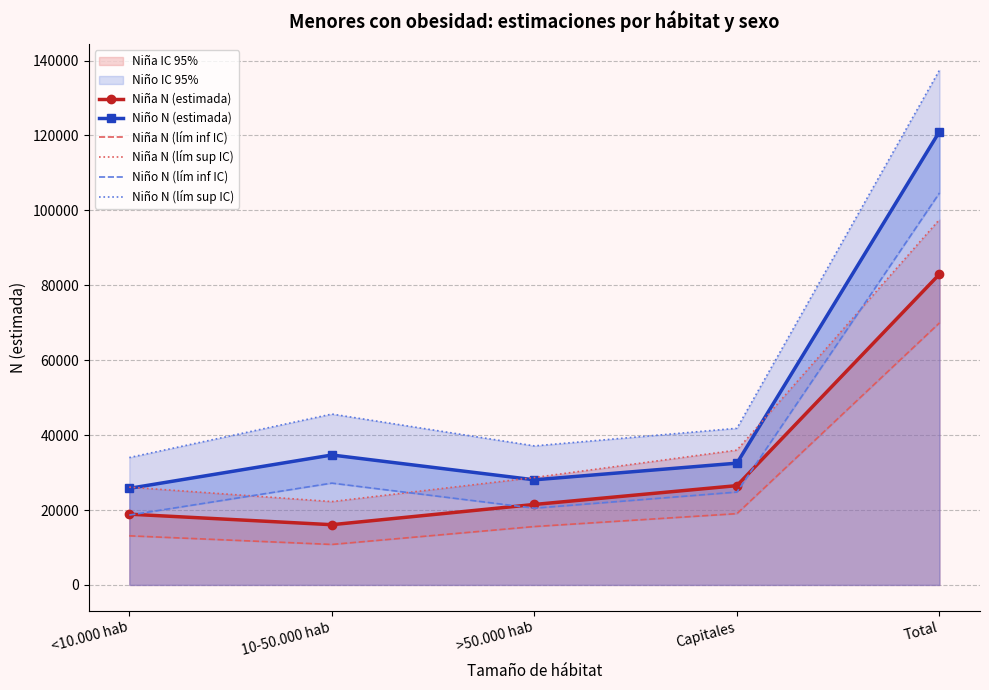

In Niña N (lím inf IC), how many points are lower than both neighbors (excluding endpoints)?

1